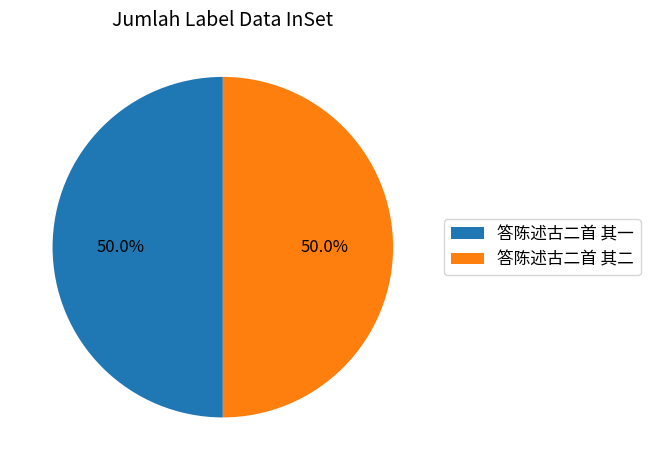

What is the ratio of the value at 答陈述古二首 其一 to the value at 答陈述古二首 其二?

1.0